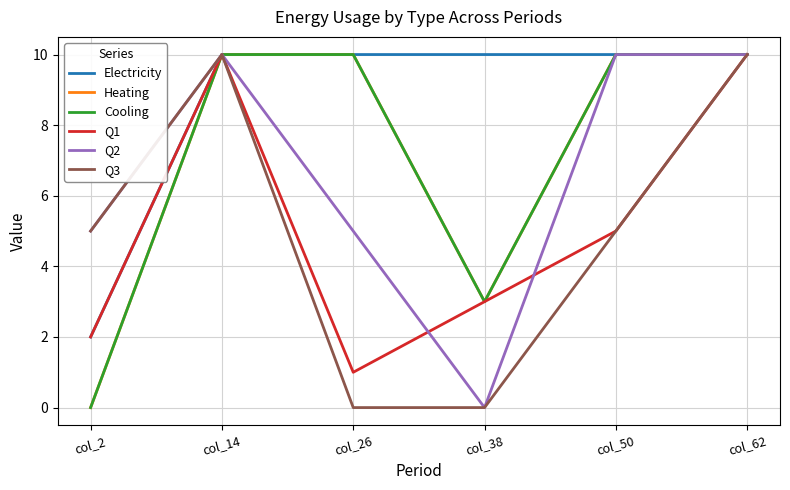

At col_2, list the series in order from largest to smallest.

Q2, Q3, Electricity, Q1, Heating, Cooling